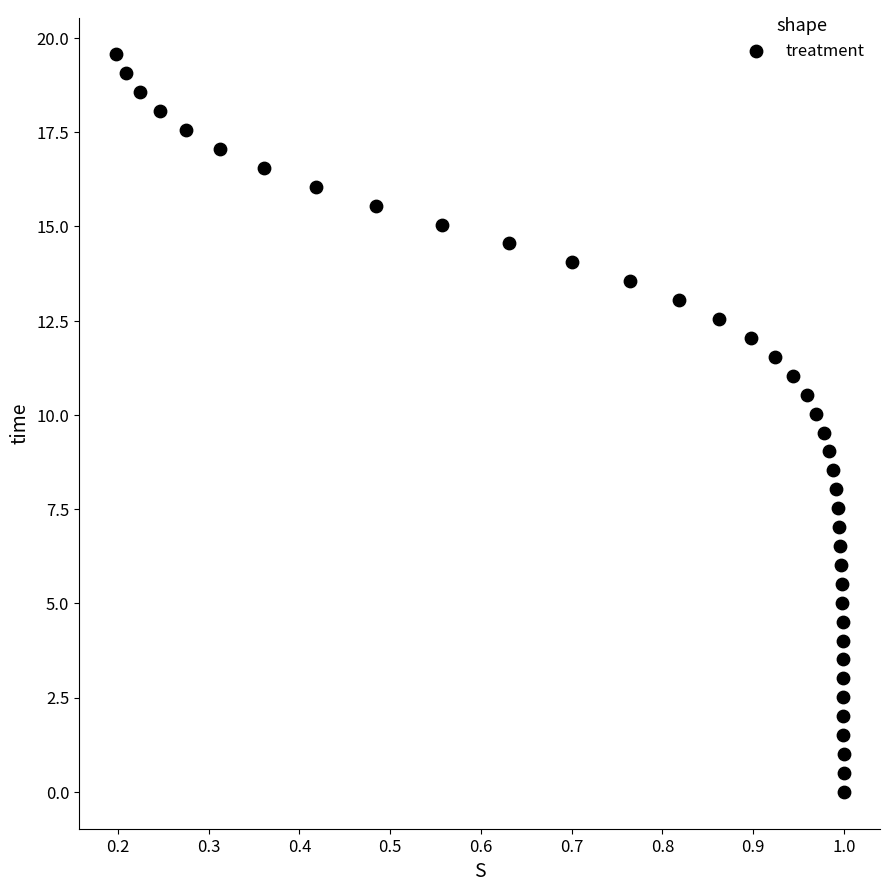

What is the range of X values (max minus min)?

0.8